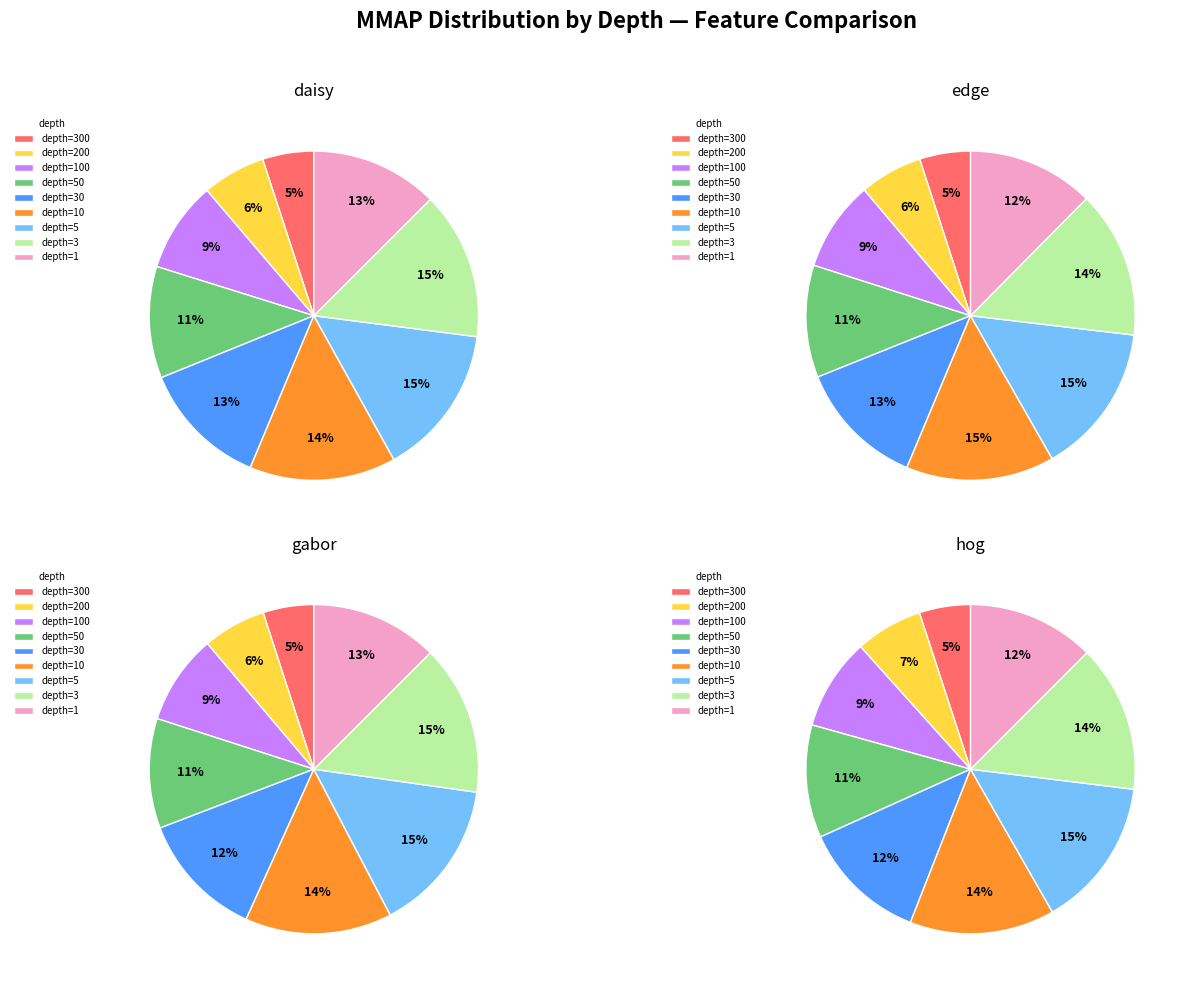

To the nearest percent, what is the difference between the hog and 7 slice percentages?

4%